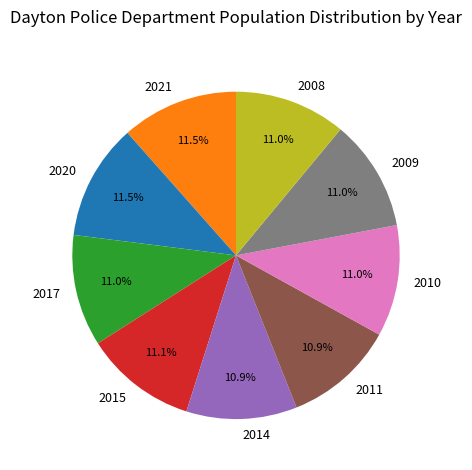

What is the total percentage of 2014 and 2020?

22.4%